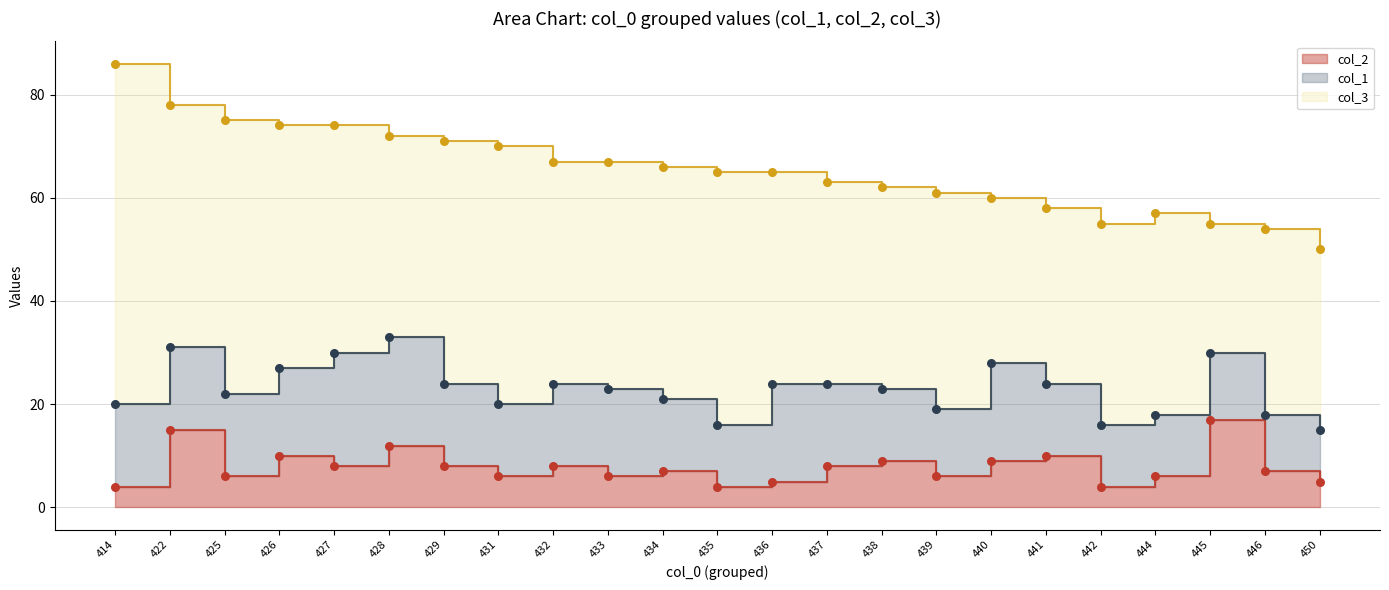

Which series has the widest spread of Y values?

col_3